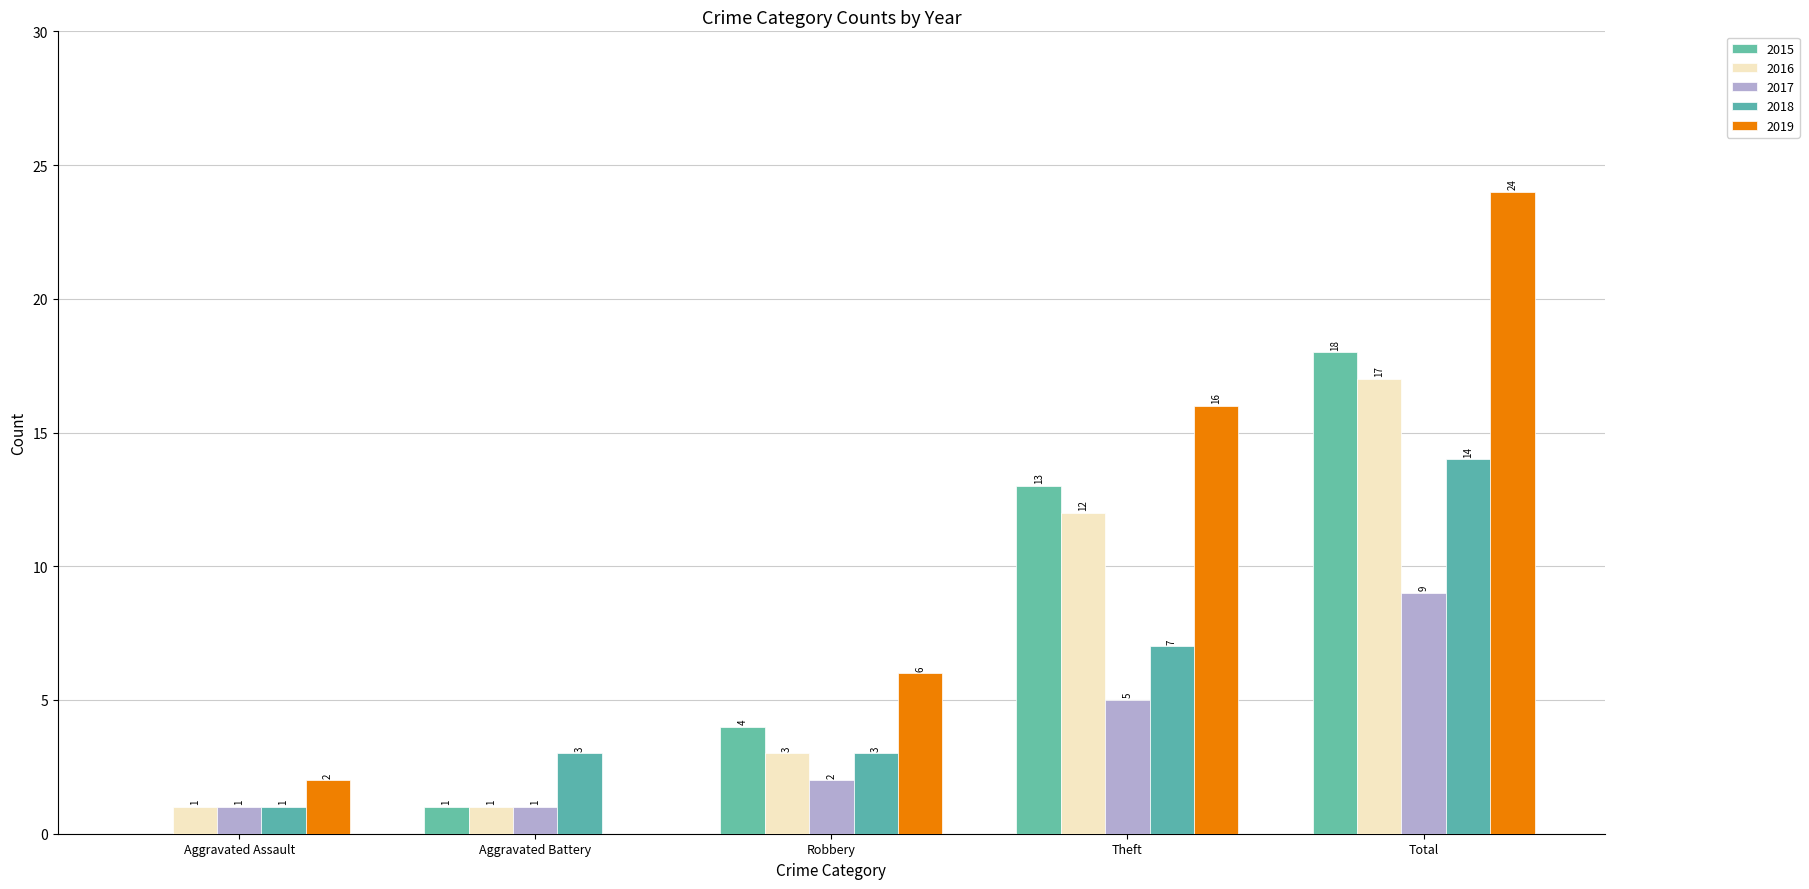

How many categories are shown in the chart?

5